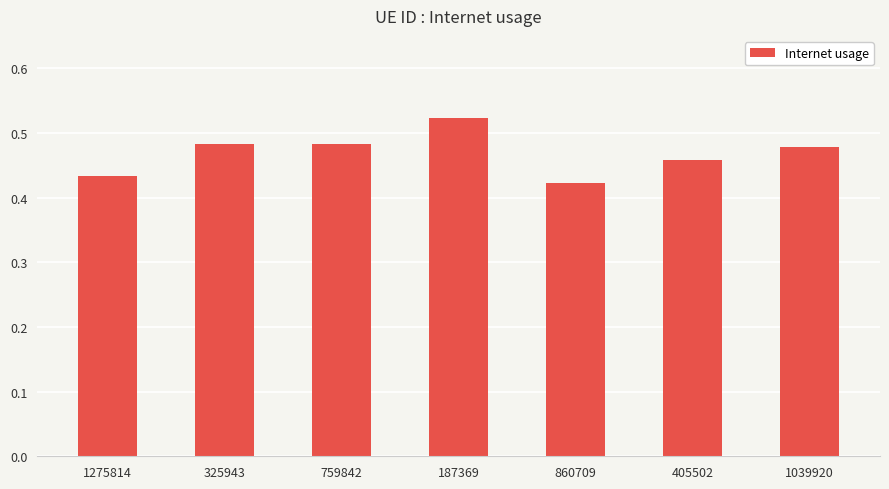

What is the sum of all values?

3.3